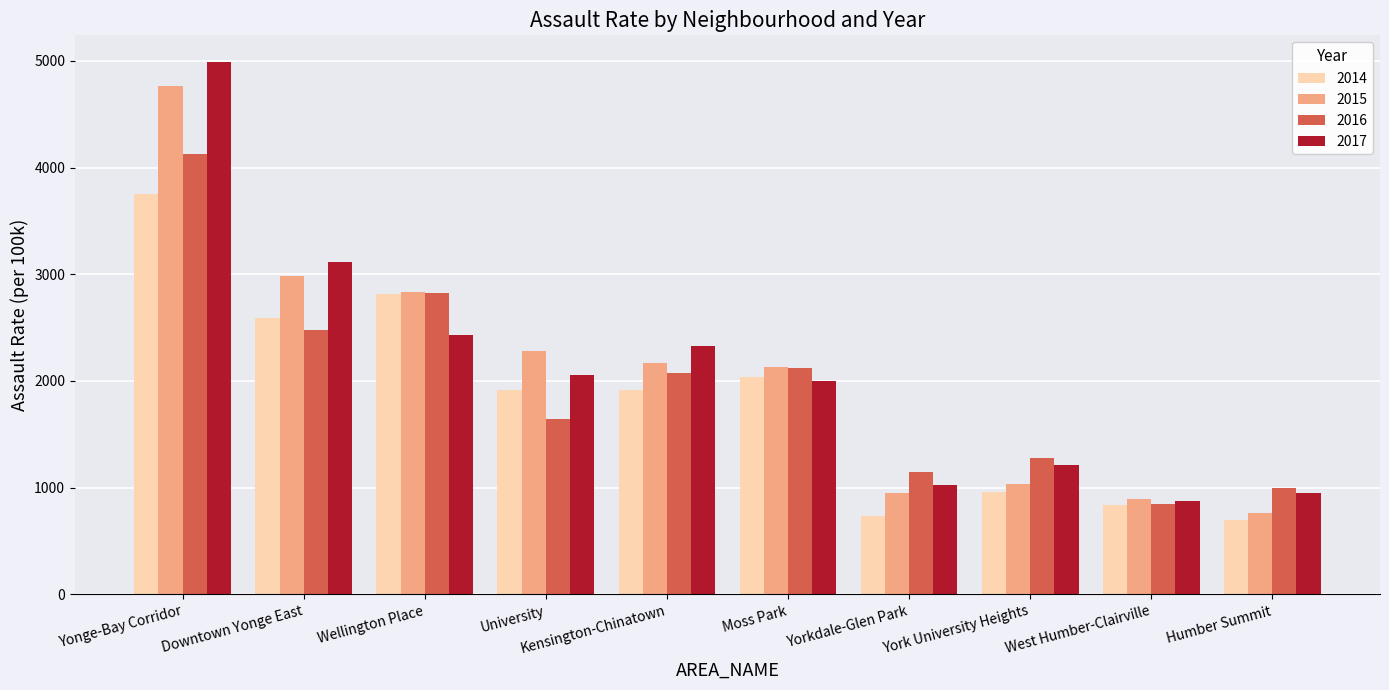

What is the sum of all 2014 values?

18247.1